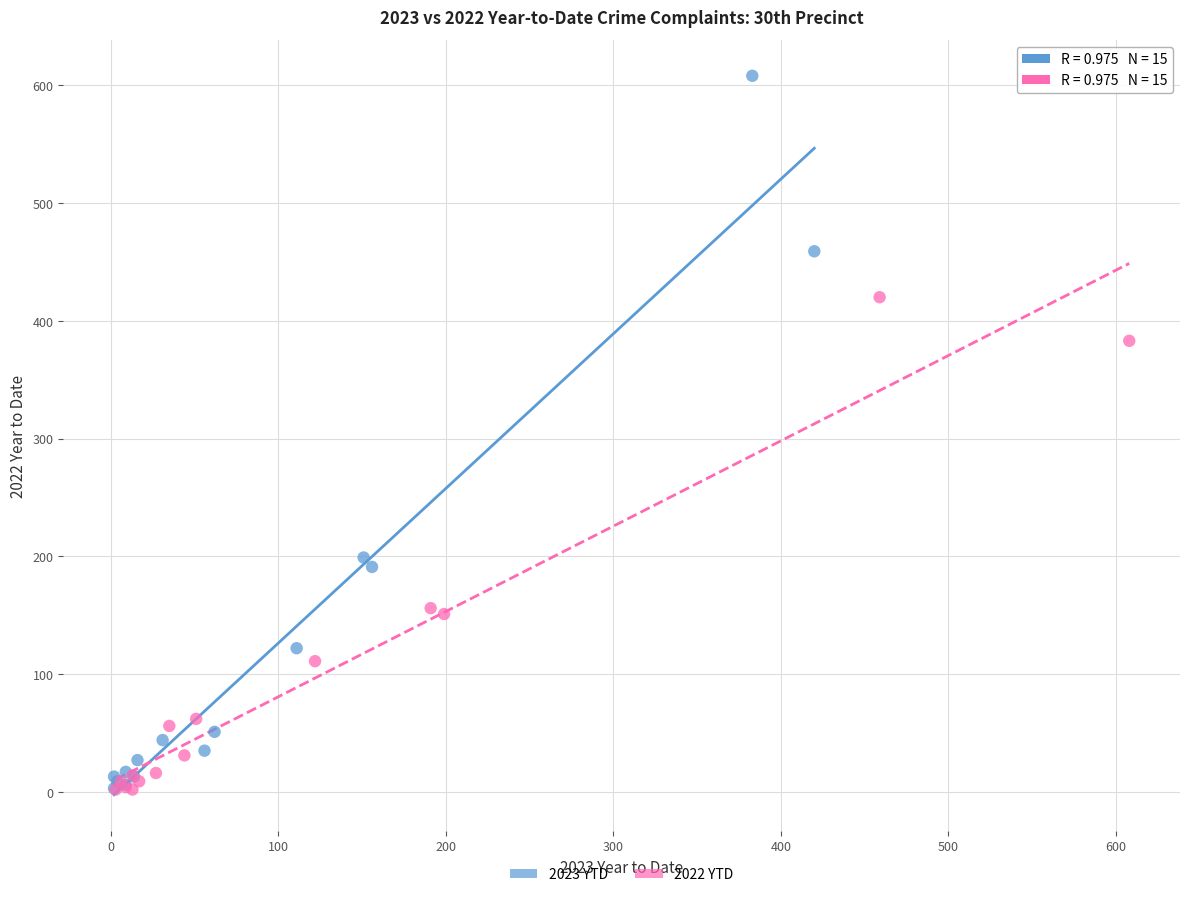

Which series contains the highest Y value?

2023 YTD